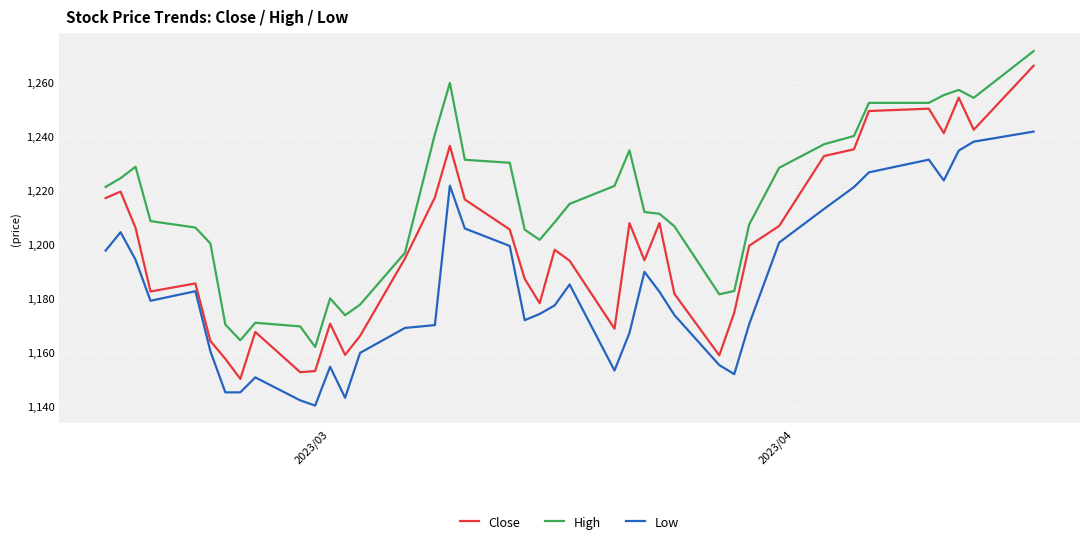

What is the minimum value for Close?

1150.0